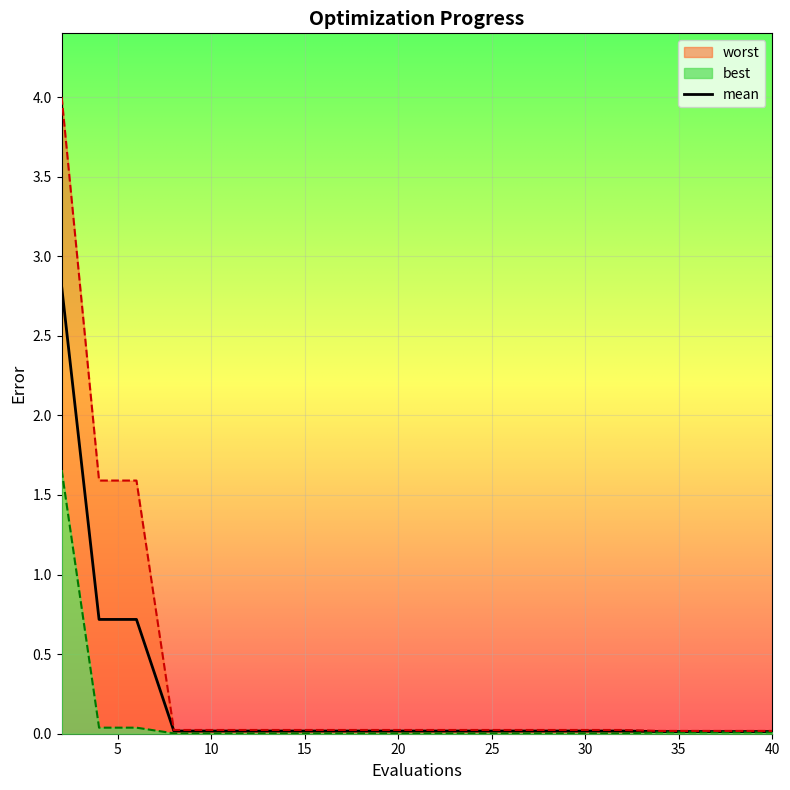

Between 2 and 22, which is larger?

2